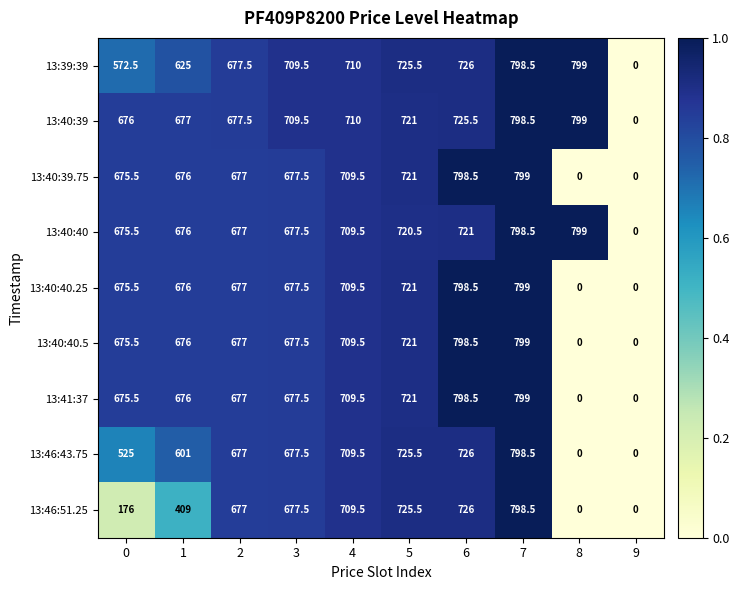

How many categories are shown in the chart?

10